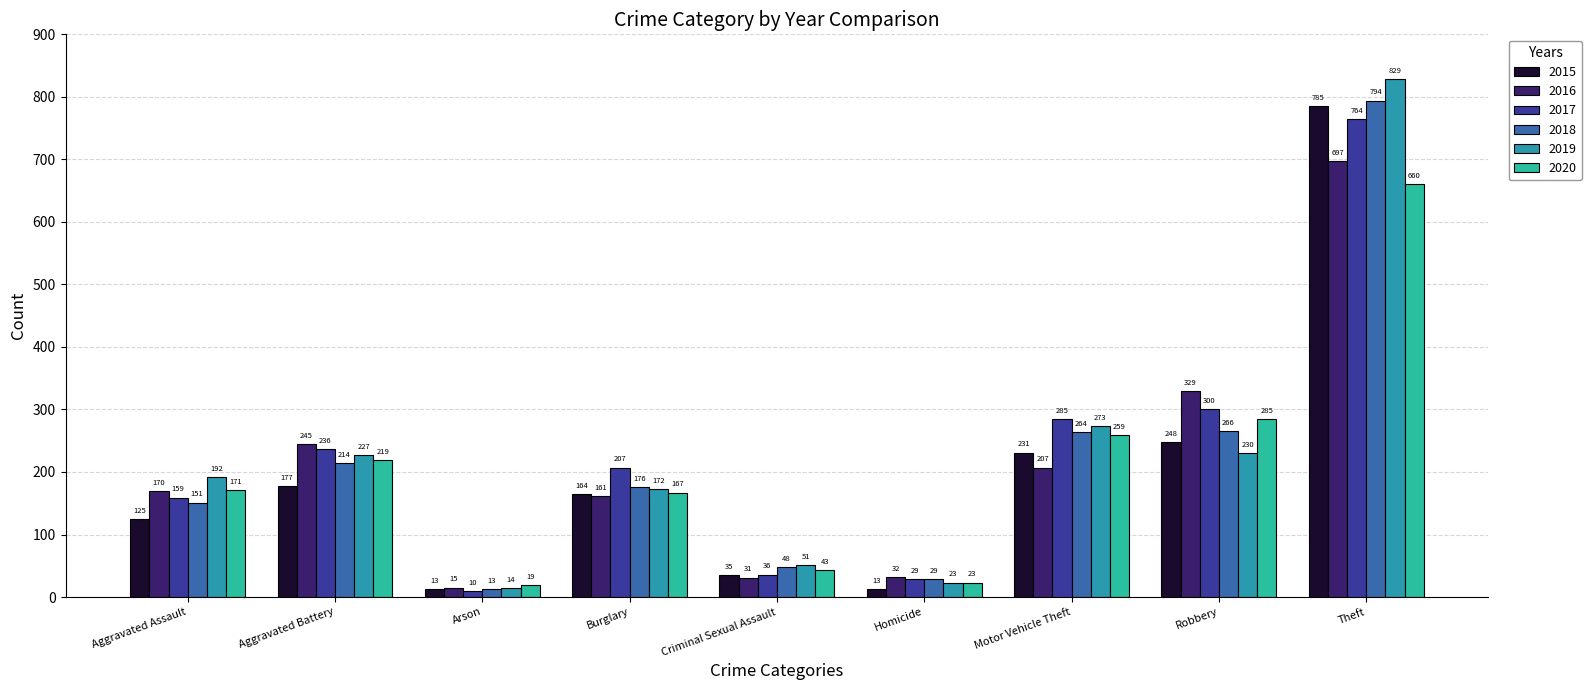

Count the number of categories in the chart.

9